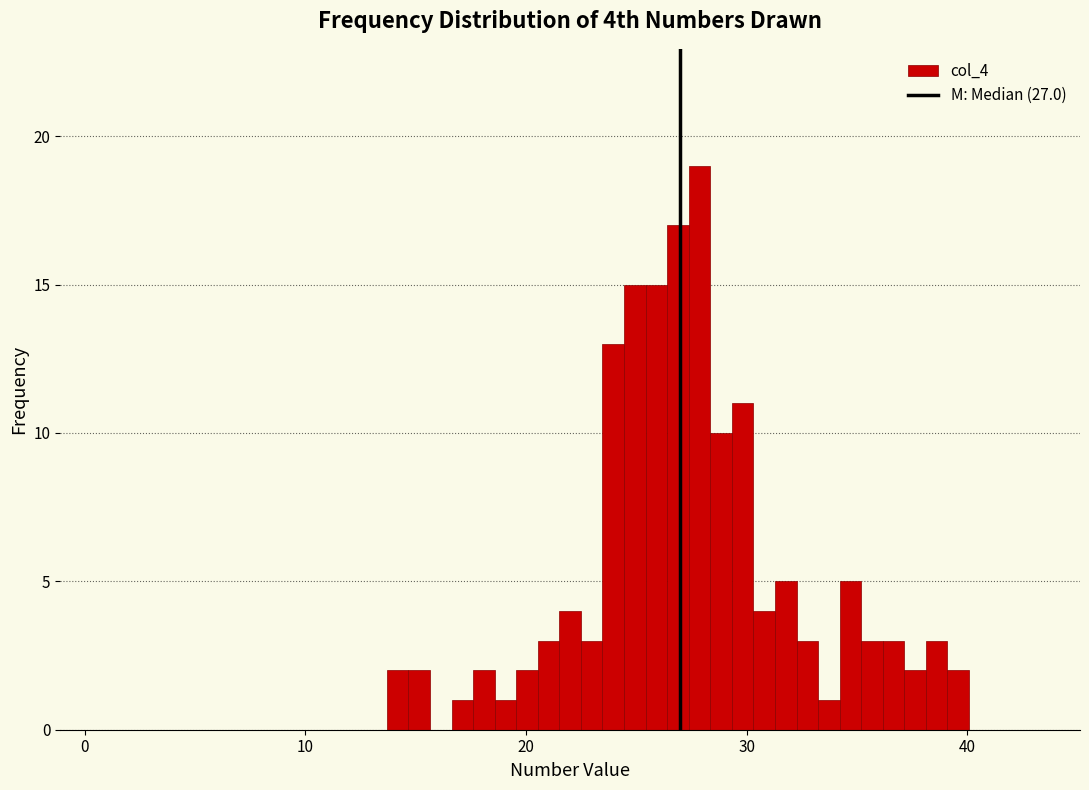

Around what value on the x-axis is the tallest bar? Give the approximate position of its centre, as read against the axis.

28